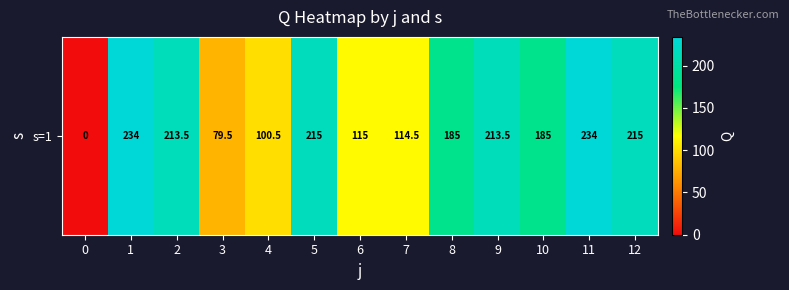

Rank the categories by value from highest to lowest.

1, 11, 5, 12, 2, 9, 8, 10, 6, 7, 4, 3, 0